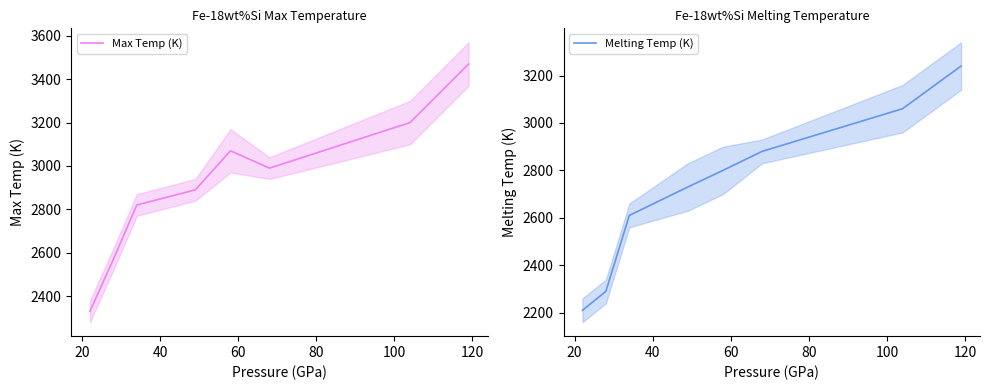

Rank the series by their maximum value, from lowest to highest.

Melting Temp (K), Max Temp (K)